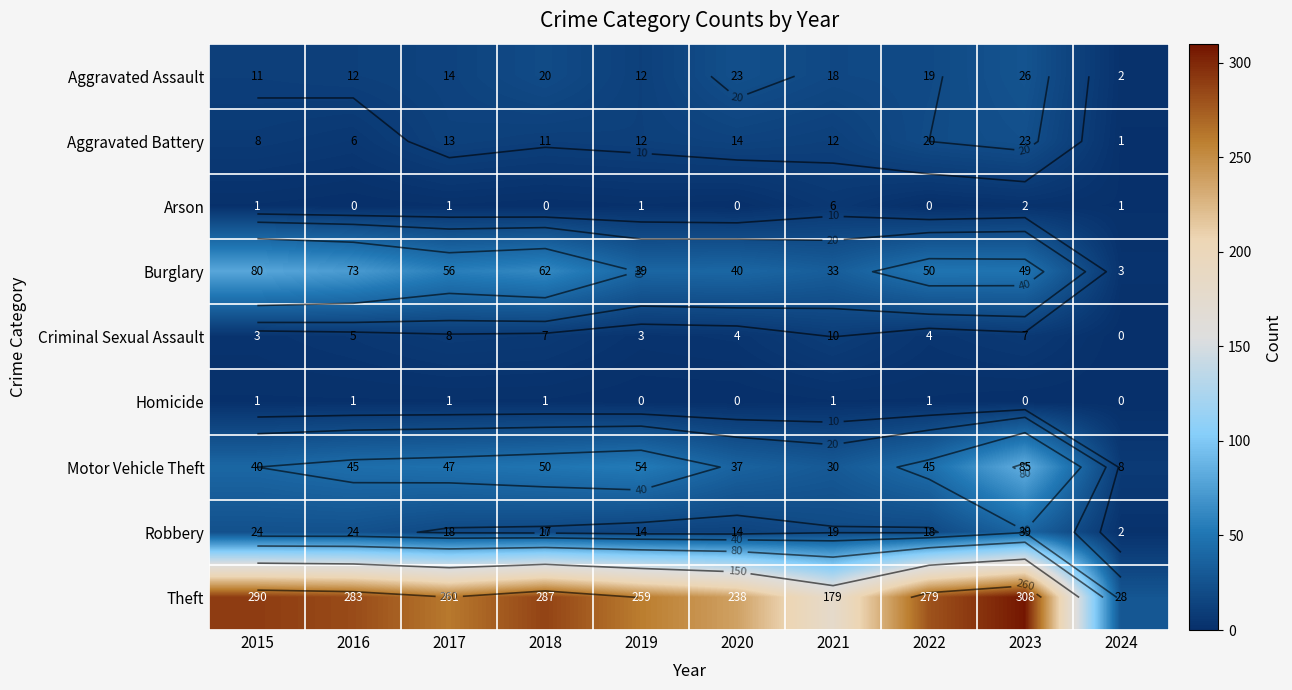

Which series has the largest total across all categories?

Theft